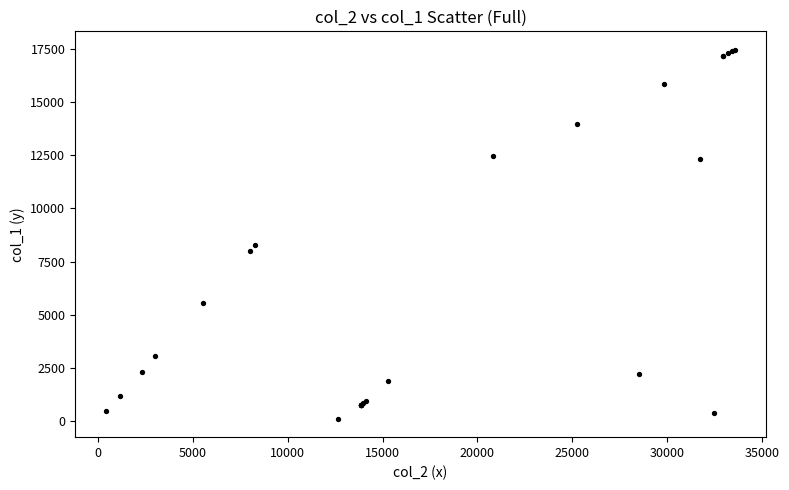

What Y value in the scatter plot is closest to 8786?

8281